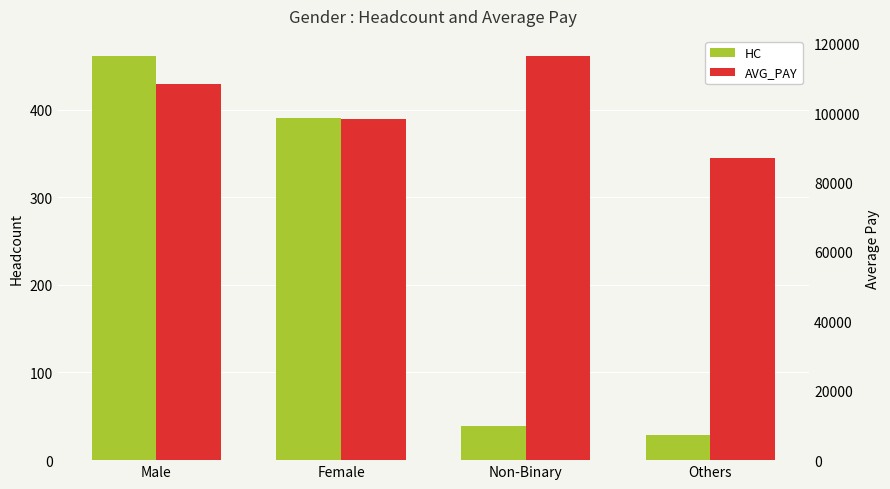

Between Female and Others, which is larger?

Female